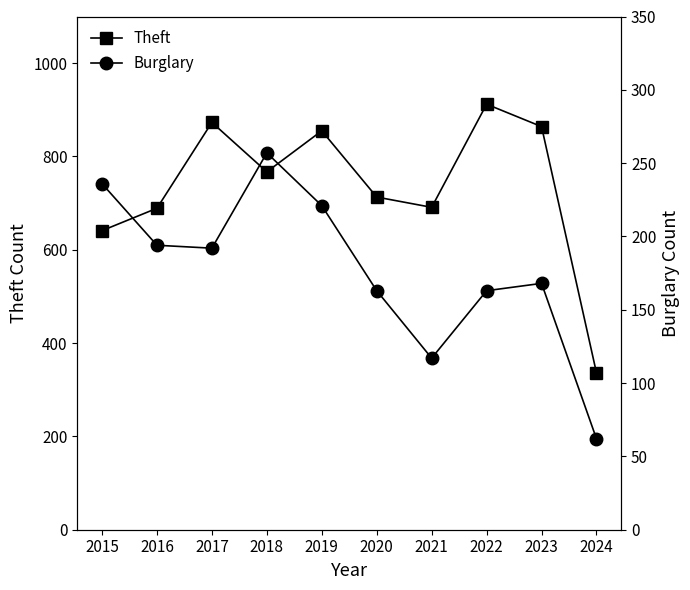

Does the chart have visible grid lines?

No